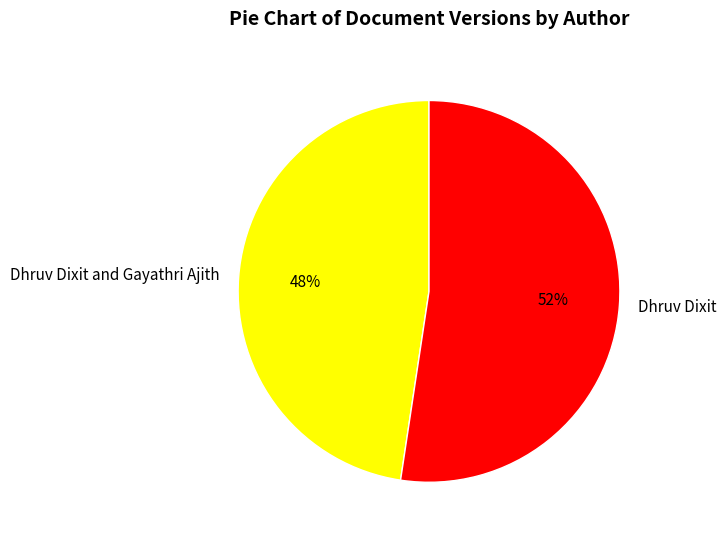

How many segments does this pie chart have?

2